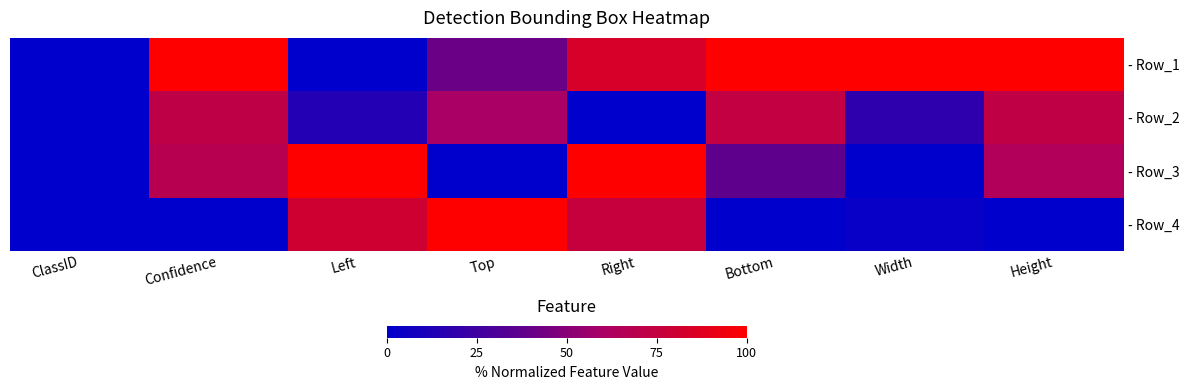

Rank the series by their maximum value, from highest to lowest.

- Row_1, - Row_3, - Row_4, - Row_2